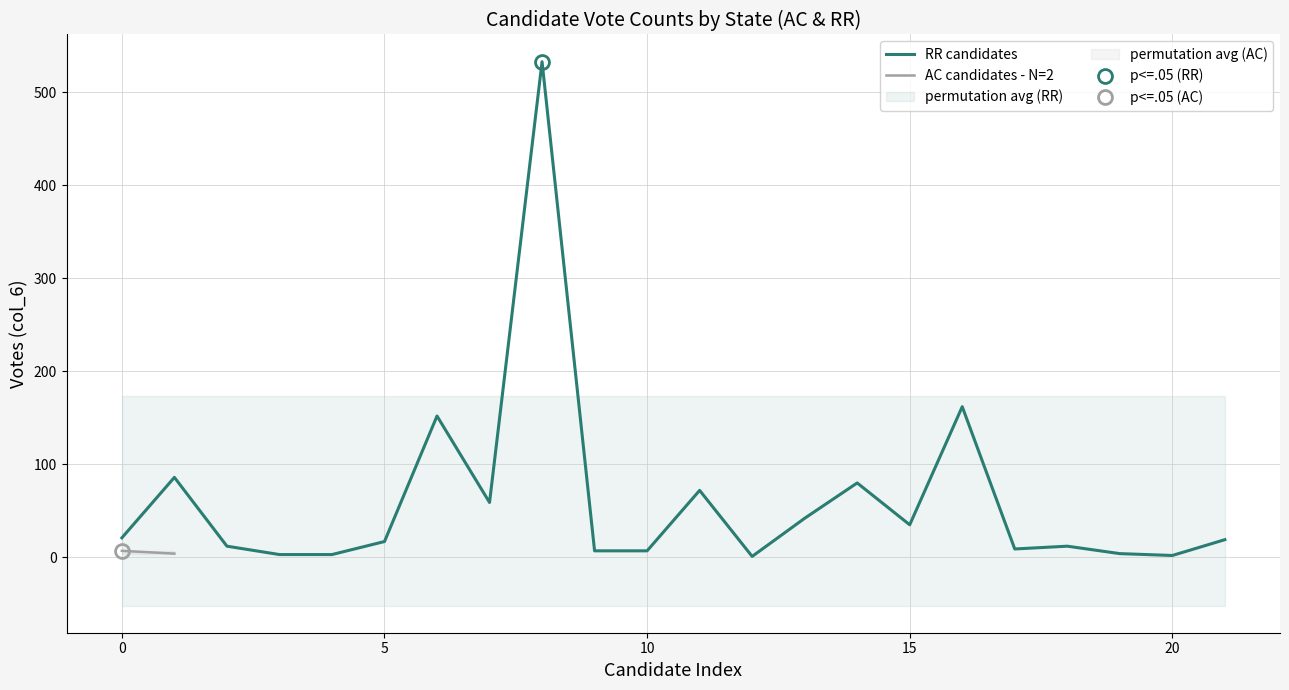

Reading left to right, what are all the values shown in this chart?

21	86	12	3	3	17	152	59	533	7	7	72	1	42	80	35	162	9	12	4	2	19